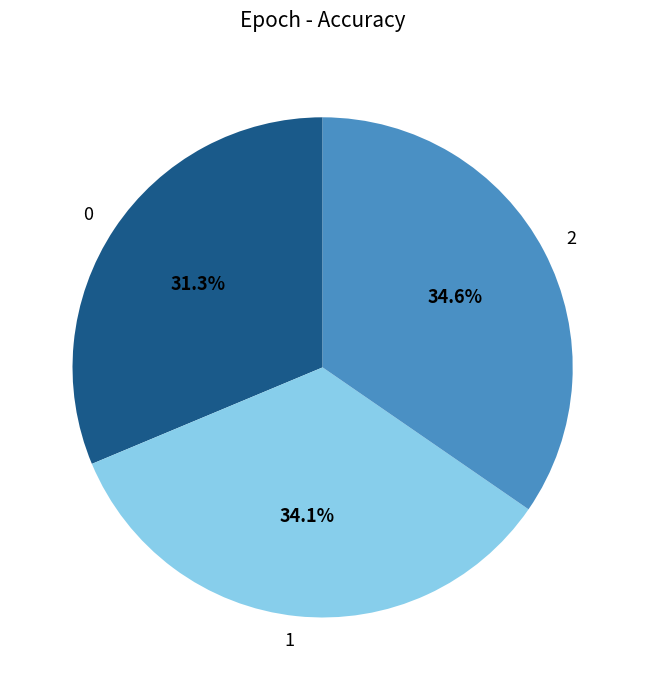

Is it true that 2 is 42% of the pie?

False